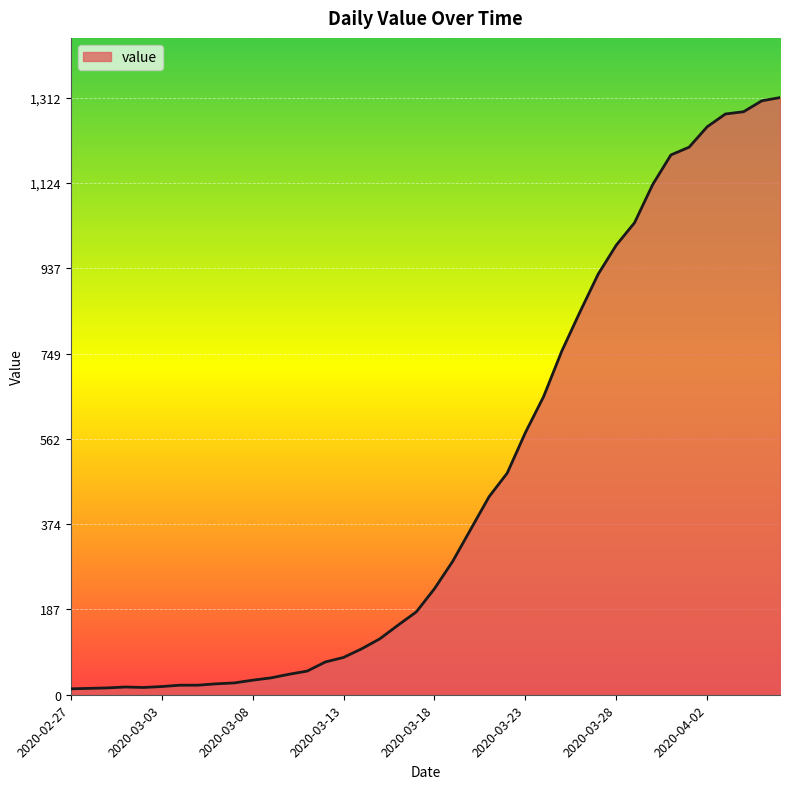

What is the greatest value displayed?

1312